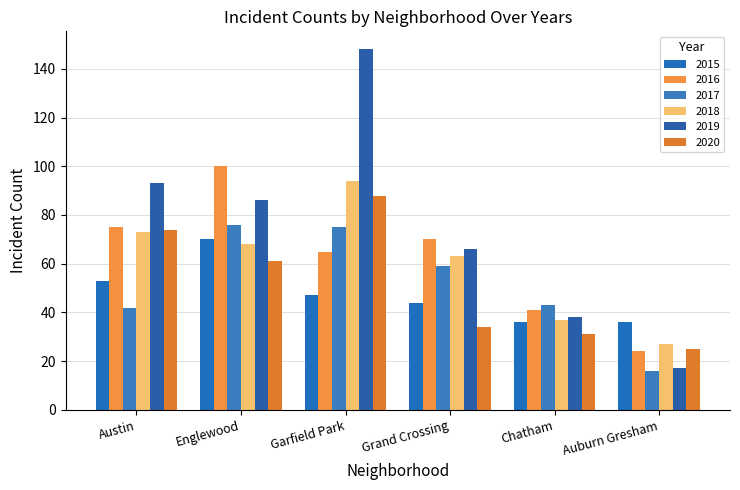

Which series has the widest spread of values?

2019